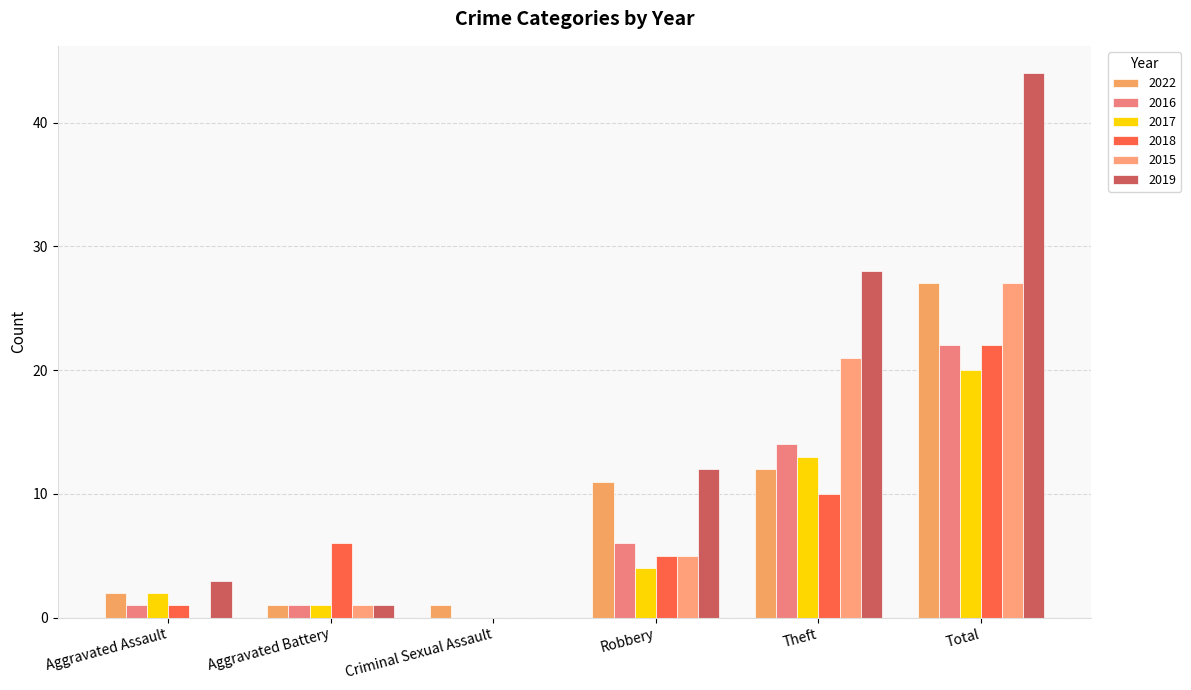

What is the average value of the 2022 series?

9